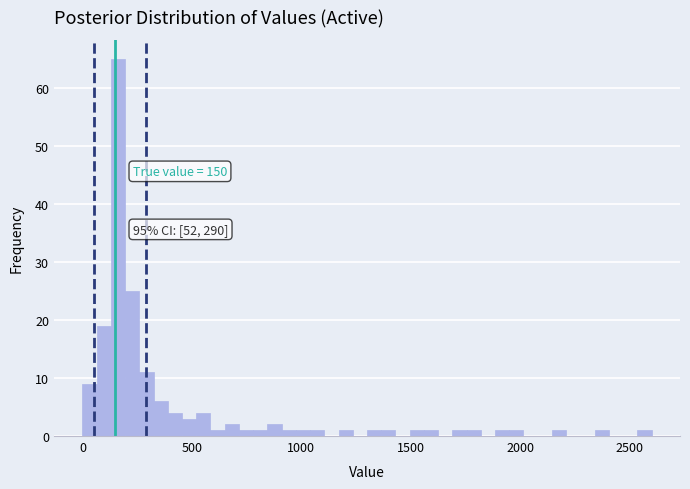

Around what value on the x-axis is the tallest bar? Give the approximate position of its centre, as read against the axis.

150